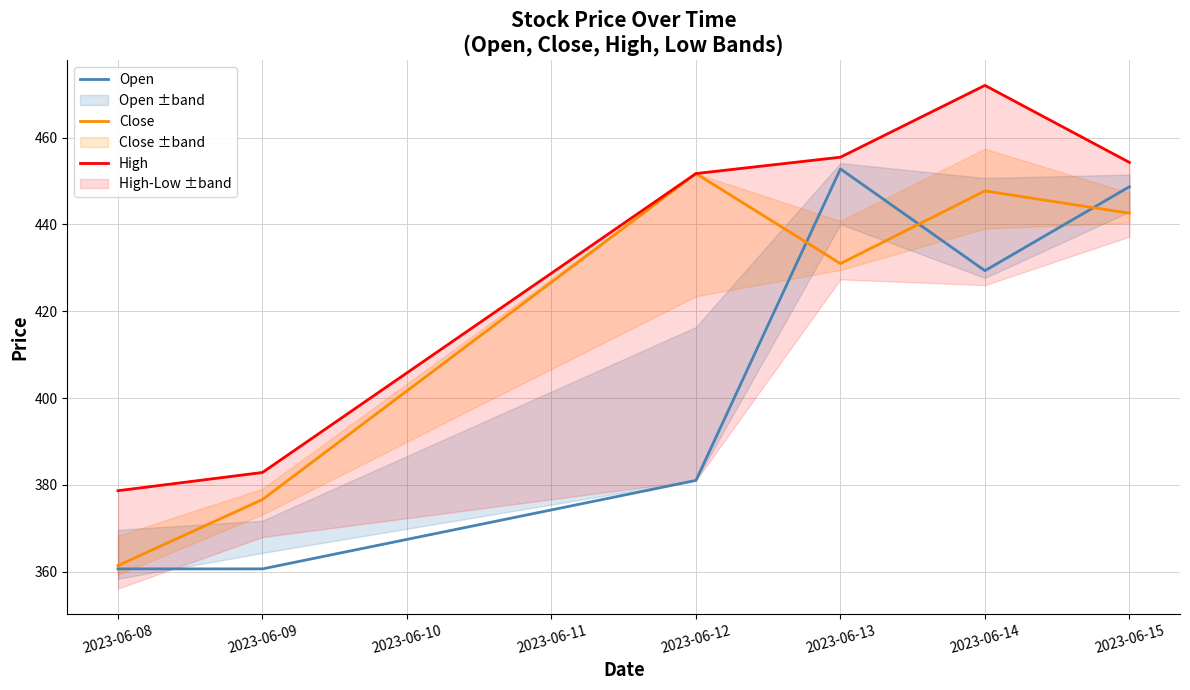

Does the chart display data point markers on the line(s)?

No